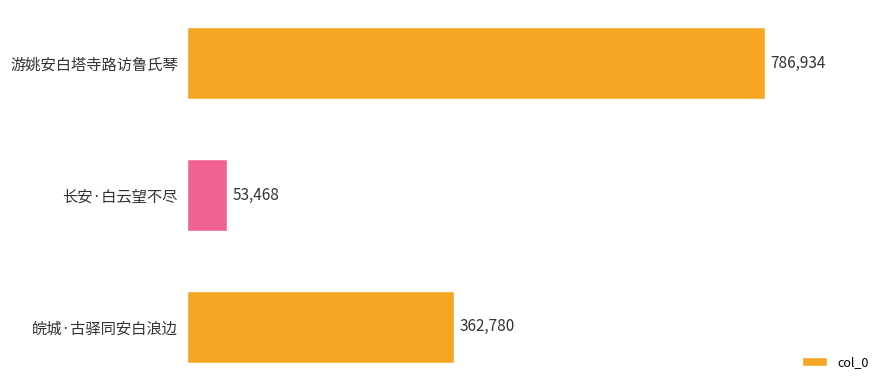

What is the approximate value at 皖城·古驿同安白浪边, to the nearest 10?

362780